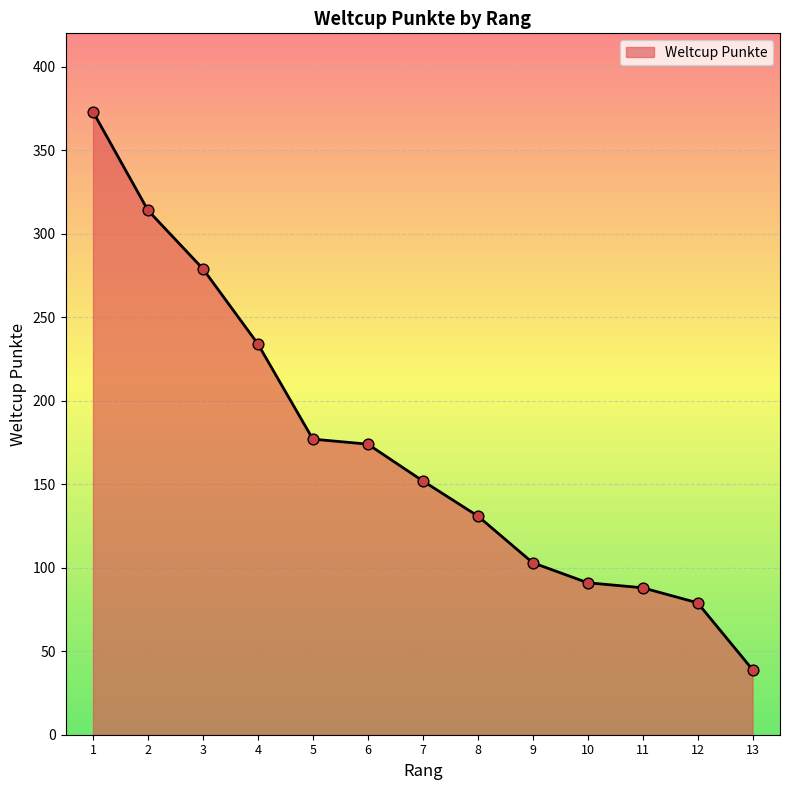

Approximately how many times larger is the value at 2 compared to 8?

2.4